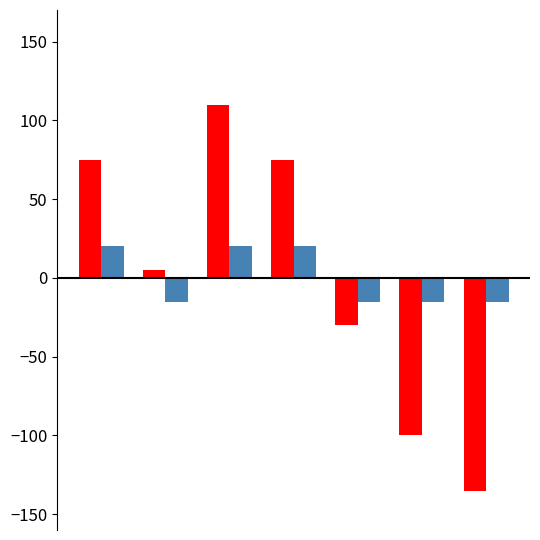

What is the greatest value displayed?

110.0